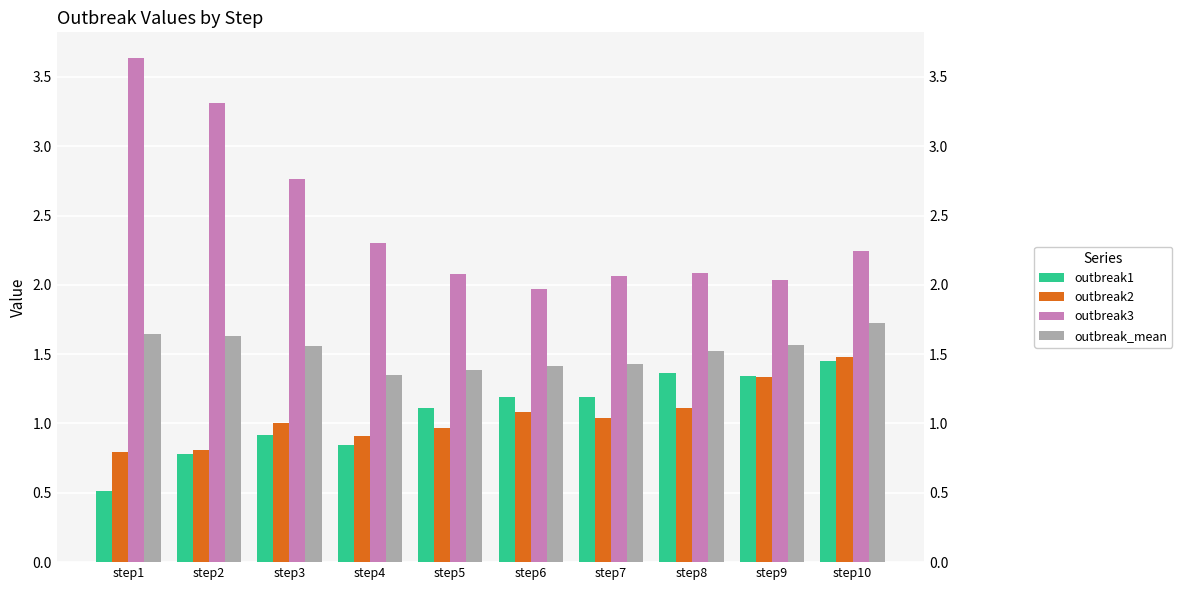

What is the spread (max minus min) of values at step7?

1.0